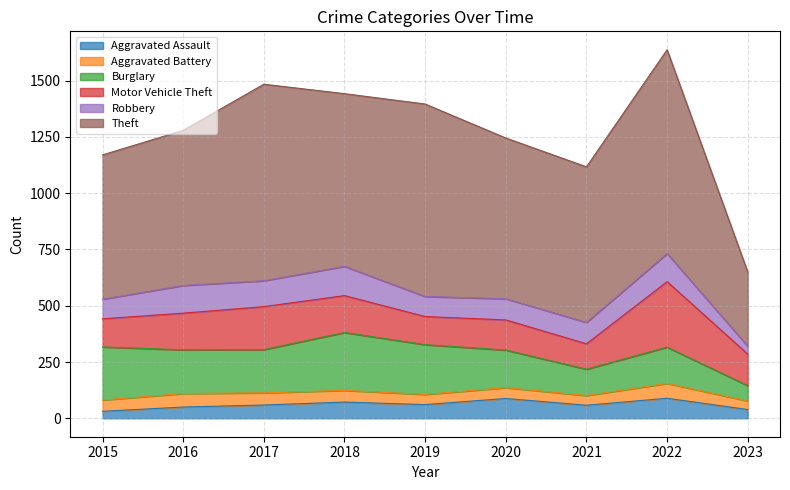

What value does the Motor Vehicle Theft series have at 2021, to the nearest 50?

100